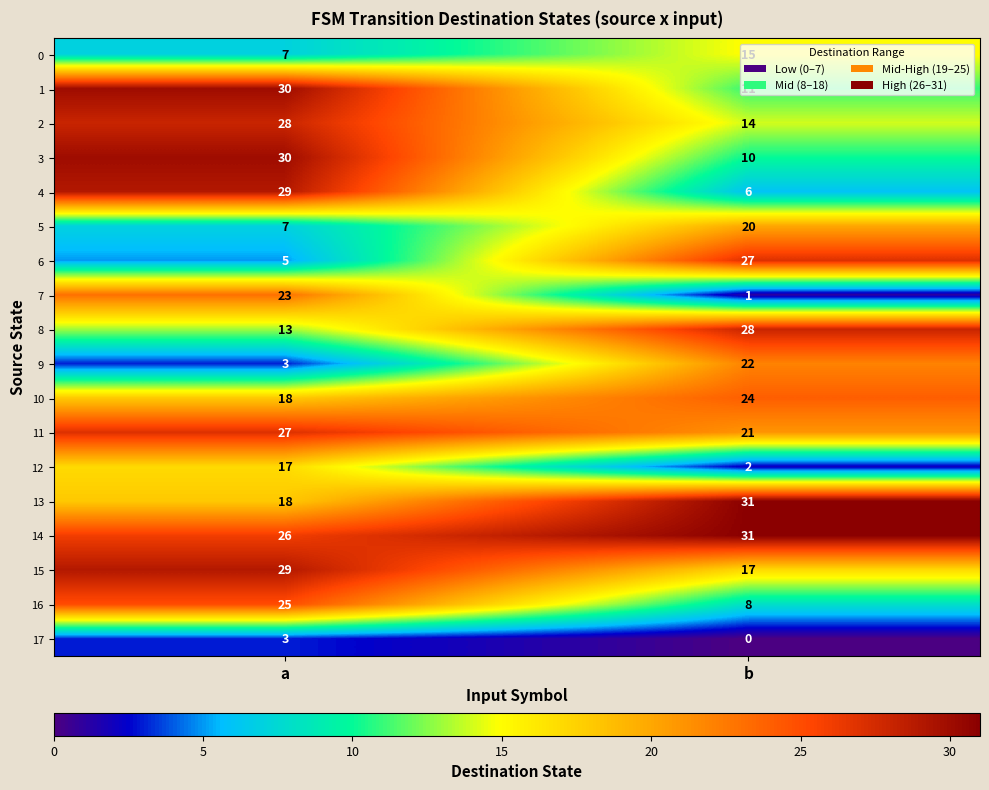

What is the average value of the 5 series?

14